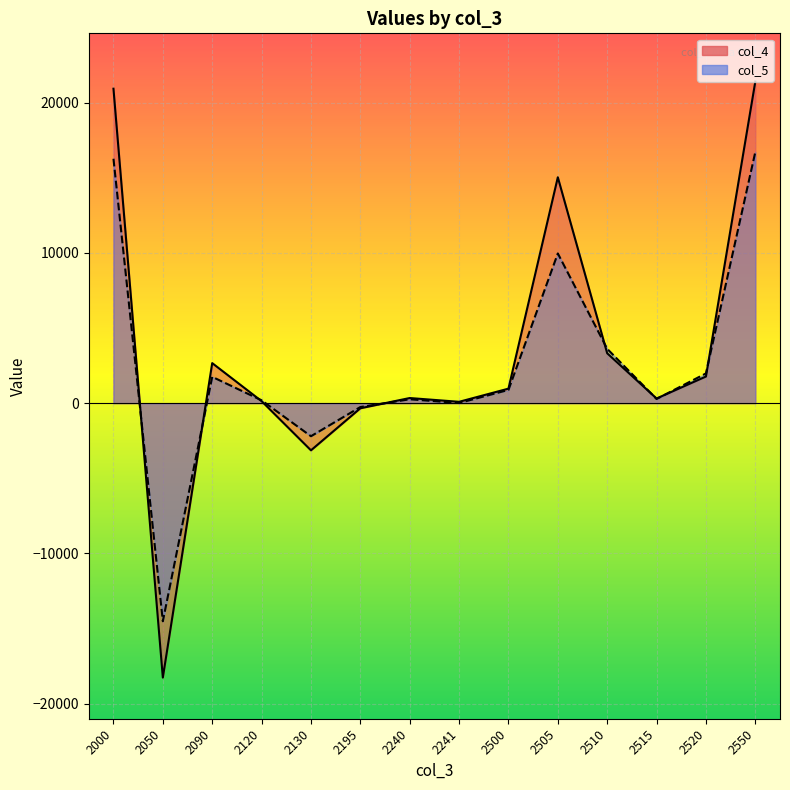

Reading right to left, list all the values displayed in this chart.

col_4: 2550=21398	2520=1773	2515=311	2510=3318	2505=15030	2500=966	2241=90	2240=341	2195=-341	2130=-3139	2120=134	2090=2664	2050=-18259	2000=20923
col_5: 2550=16711	2520=1978	2515=277	2510=3615	2505=9961	2500=880	2241=11	2240=259	2195=-259	2130=-2200	2120=190	2090=1751	2050=-14511	2000=16262